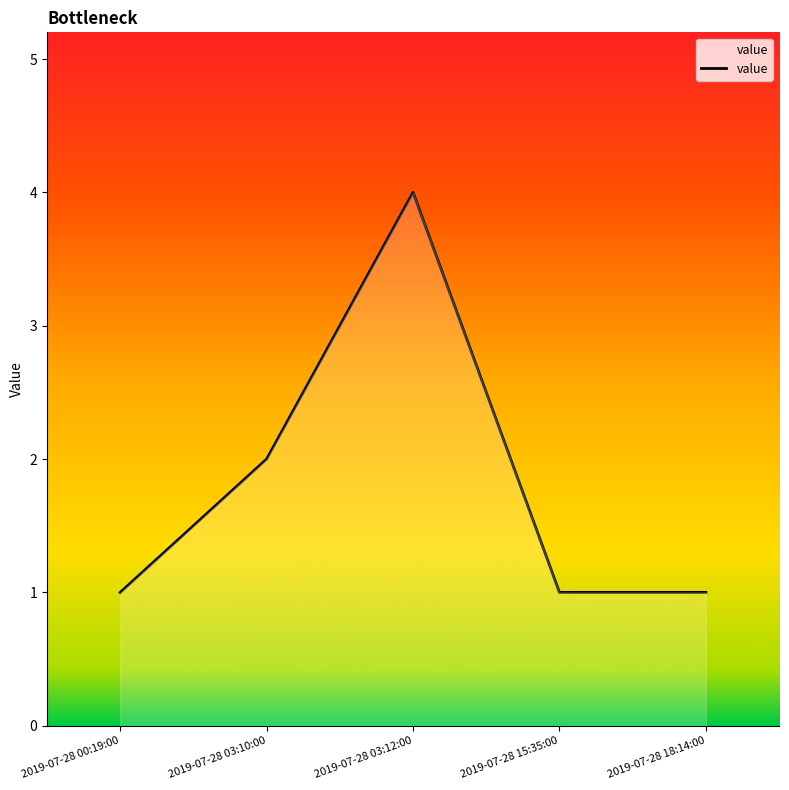

How many values are between 1 and 2?

4